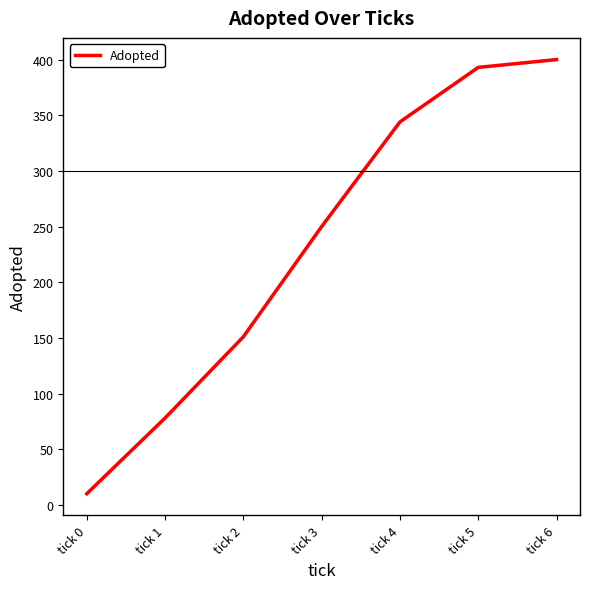

Between tick 4 and tick 1, which is larger?

tick 4